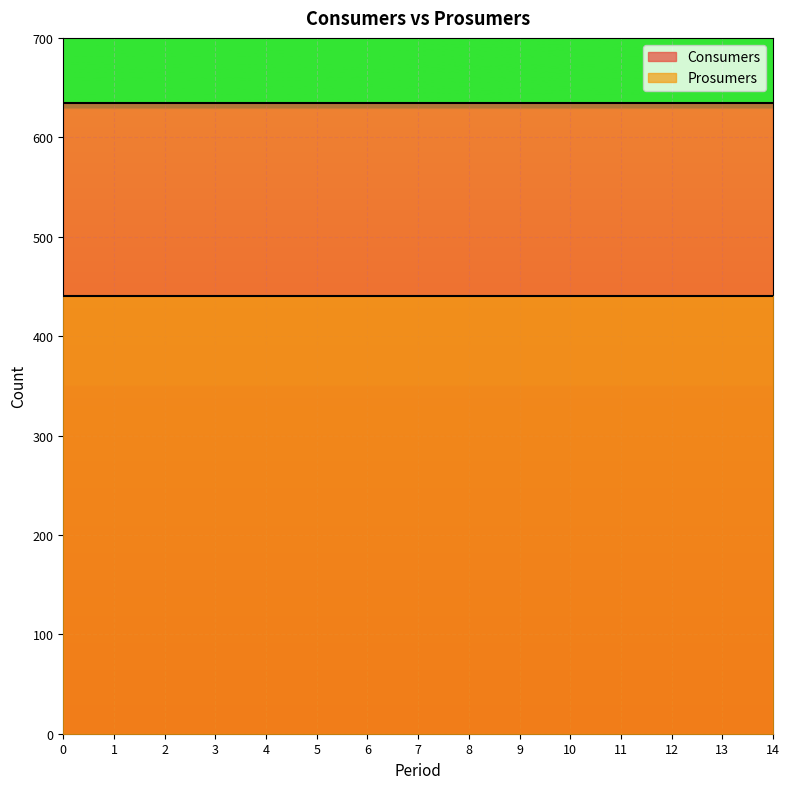

What is the value of the Consumers point at the 7th from the left?

635